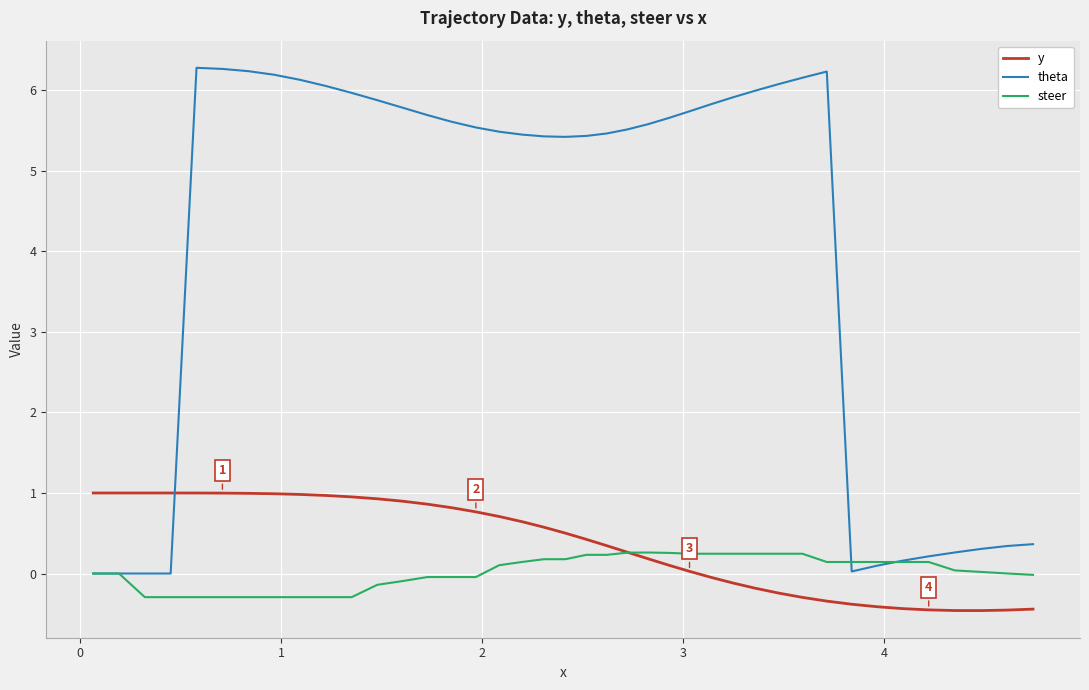

List the series in order of their peak value, lowest first.

steer, y, theta